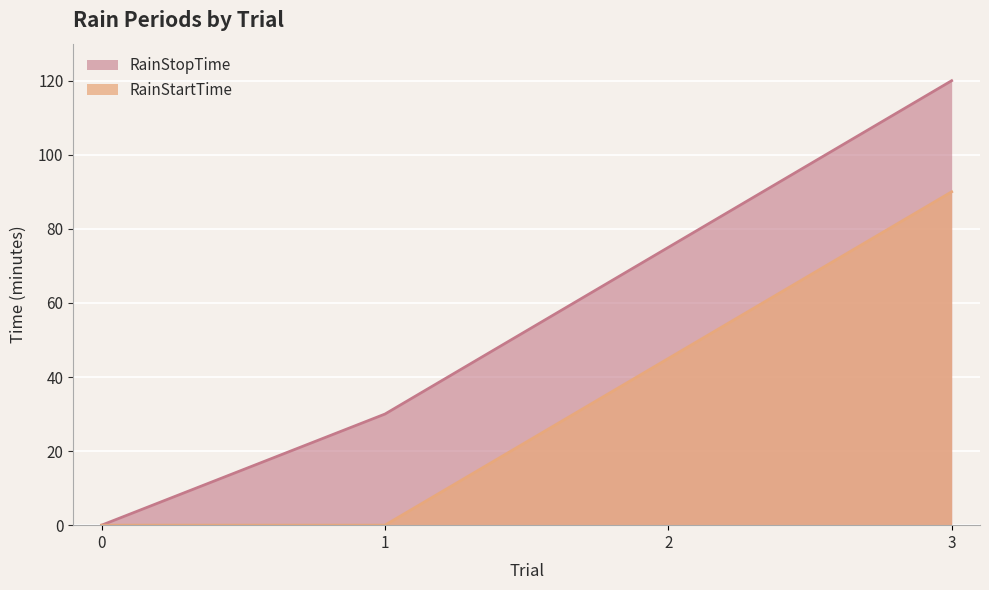

What is the highest value of the RainStopTime series?

120